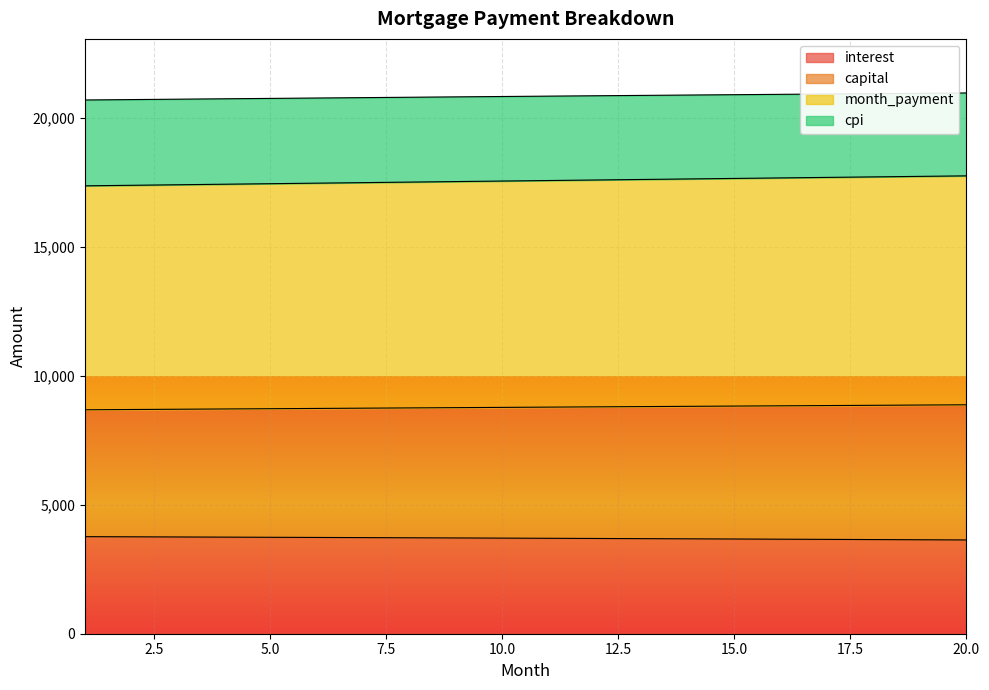

What is the sum of all interest values?

74021.6